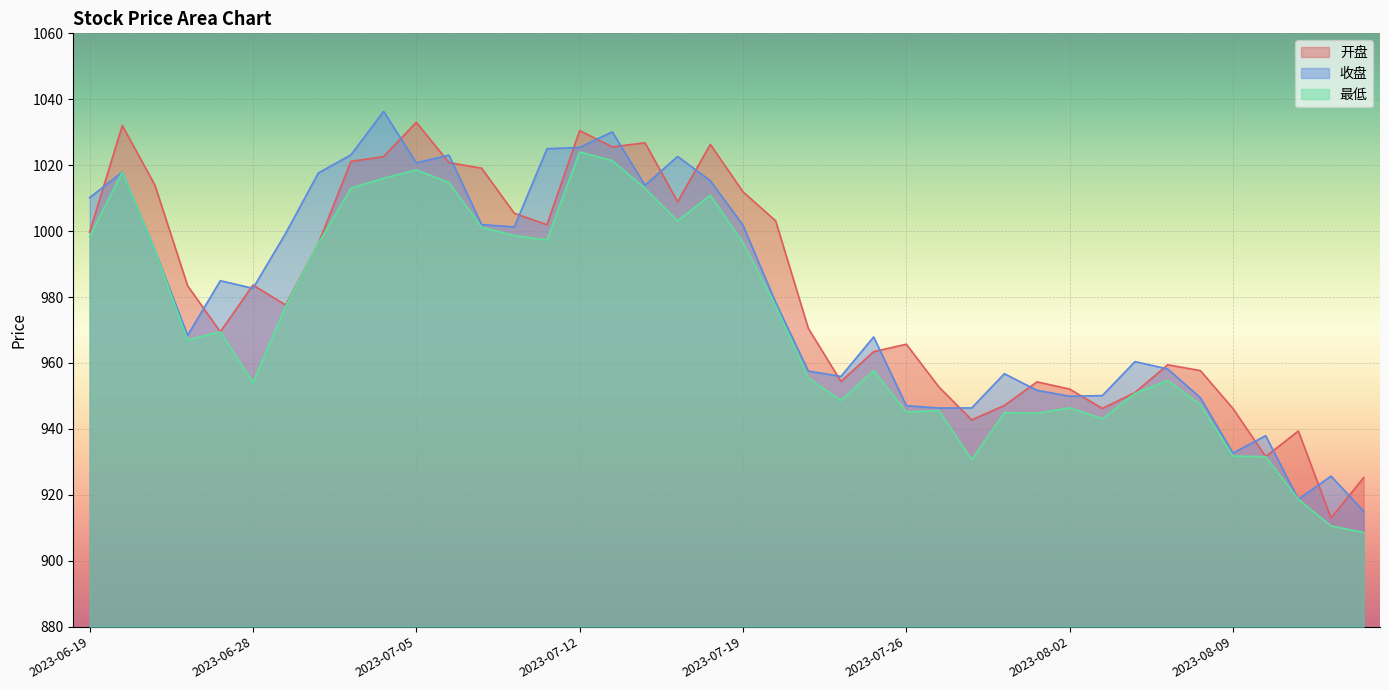

How many distinct data groups are displayed?

3